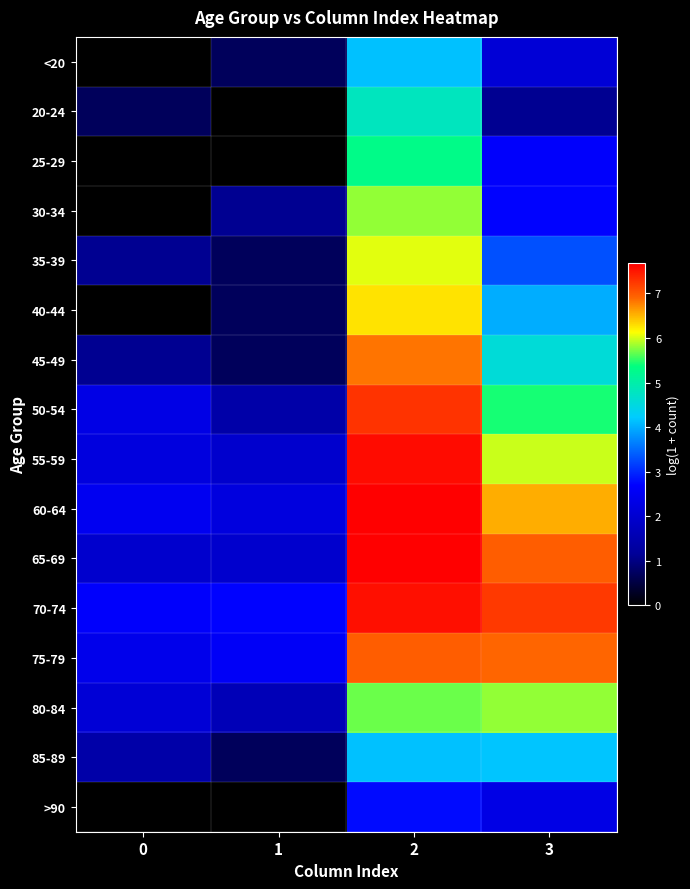

Reading left to right, list all the values displayed in this chart.

<20: 0=0.0	1=0.7	2=4.1	3=2.1
20-24: 0=0.7	1=0.0	2=4.8	3=1.1
25-29: 0=0.0	1=0.0	2=5.3	3=2.6
30-34: 0=0.0	1=1.1	2=5.8	3=2.7
35-39: 0=1.1	1=0.7	2=6.0	3=3.3
40-44: 0=0.0	1=0.7	2=6.3	3=4.0
45-49: 0=1.1	1=0.7	2=6.8	3=4.6
50-54: 0=2.3	1=1.4	2=7.3	3=5.4
55-59: 0=2.2	1=1.9	2=7.6	3=6.0
60-64: 0=2.5	1=2.2	2=7.7	3=6.5
65-69: 0=1.9	1=1.9	2=7.7	3=7.0
70-74: 0=2.6	1=2.7	2=7.5	3=7.2
75-79: 0=2.4	1=2.6	2=7.0	3=6.9
80-84: 0=2.1	1=1.6	2=5.7	3=5.8
85-89: 0=1.4	1=0.7	2=4.1	3=4.2
>90: 0=0.0	1=0.0	2=2.8	3=2.3